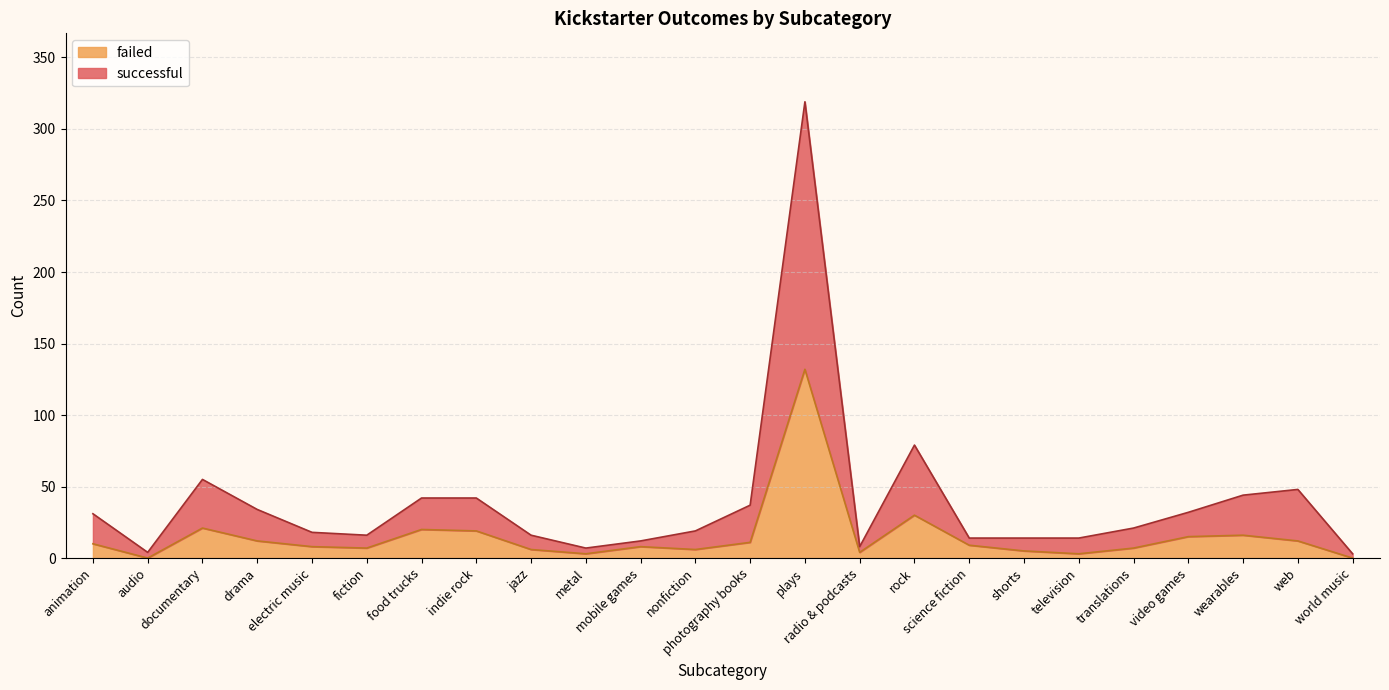

True or false: successful has a value of 17 at mobile games.

False